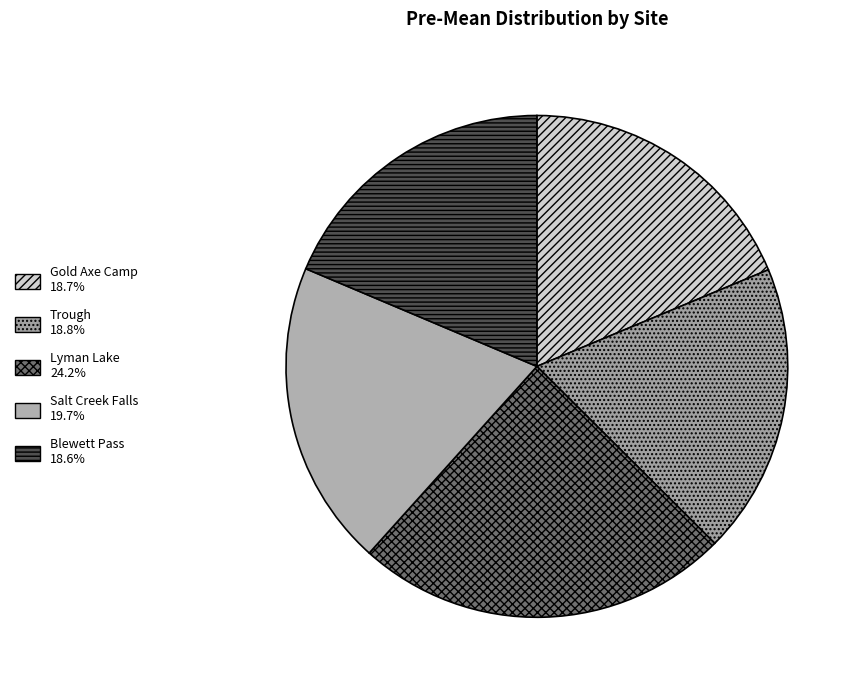

How many segments does this pie chart have?

5